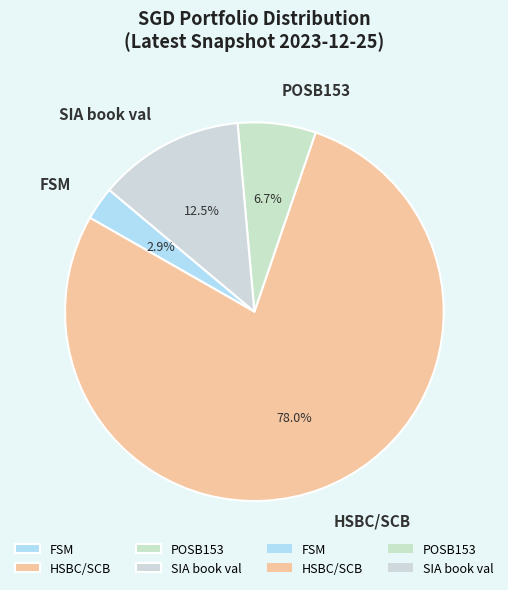

What is the ratio of the value at POSB153 to the value at FSM?

2.3